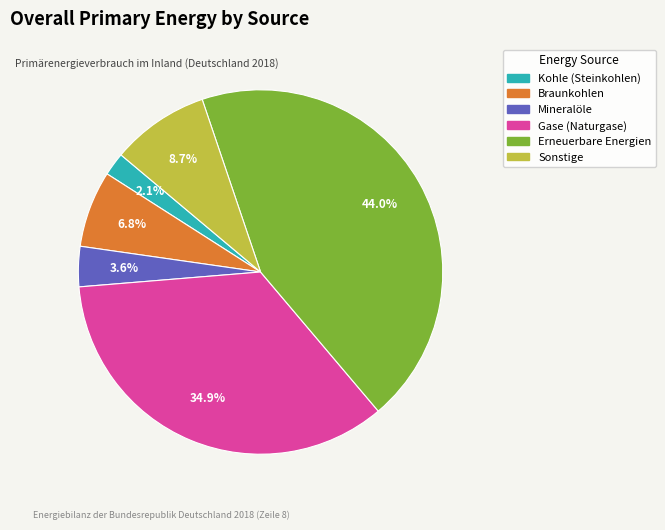

What percentage is NOT represented by Gase (Naturgase)?

65.1%